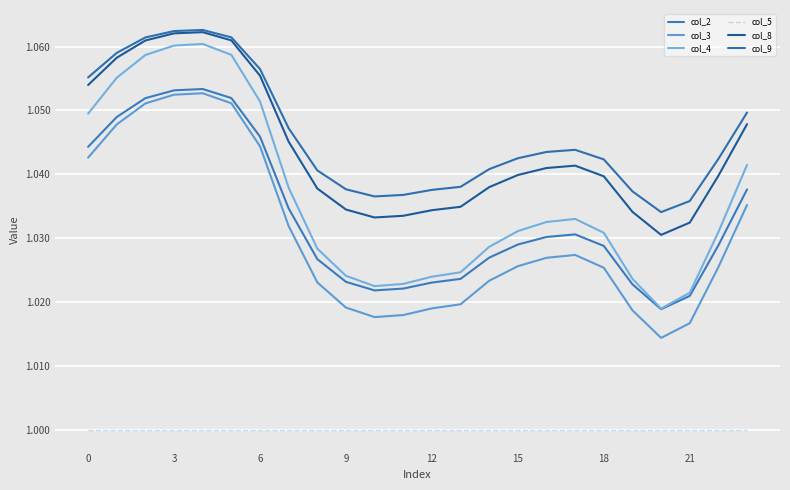

What is the label of the 5th point from the right?

19